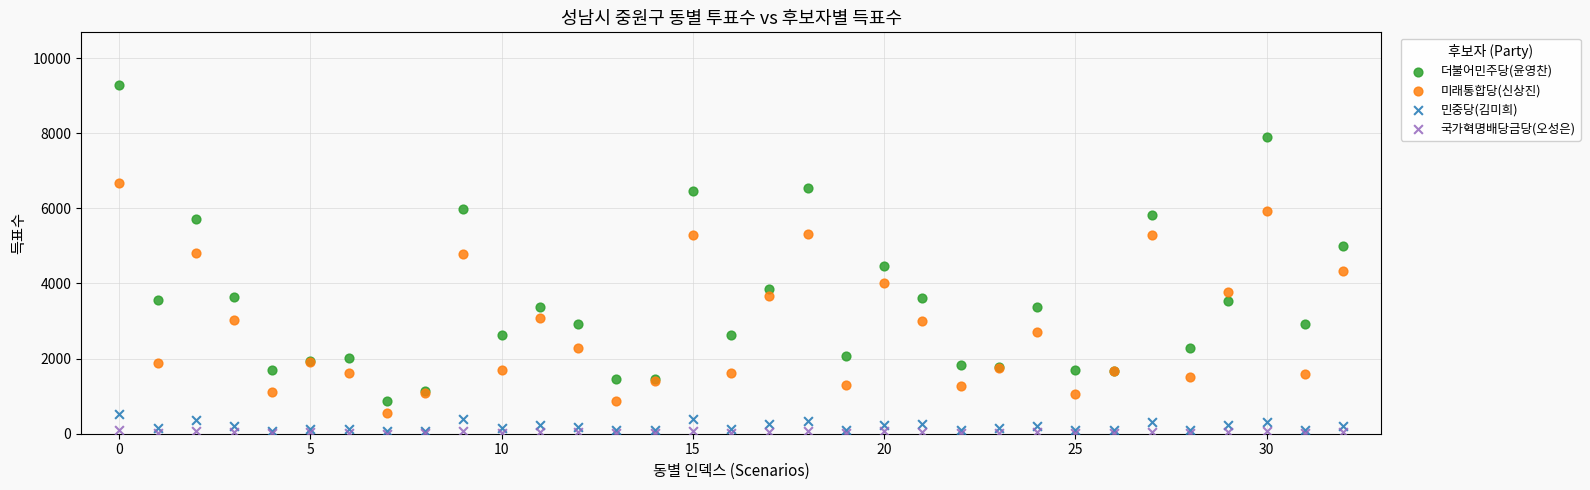

What are all the series names shown in the legend?

더불어민주당(윤영찬), 미래통합당(신상진), 민중당(김미희), 국가혁명배당금당(오성은)